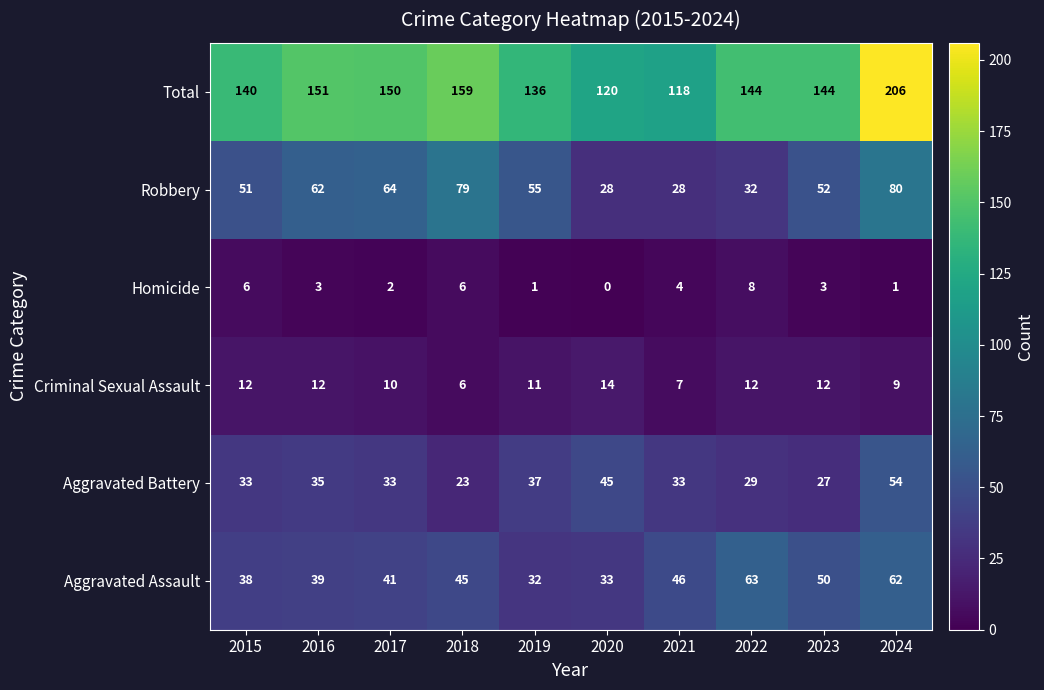

List the labels in order of Aggravated Assault value, smallest first.

2019, 2020, 2015, 2016, 2017, 2018, 2021, 2023, 2024, 2022